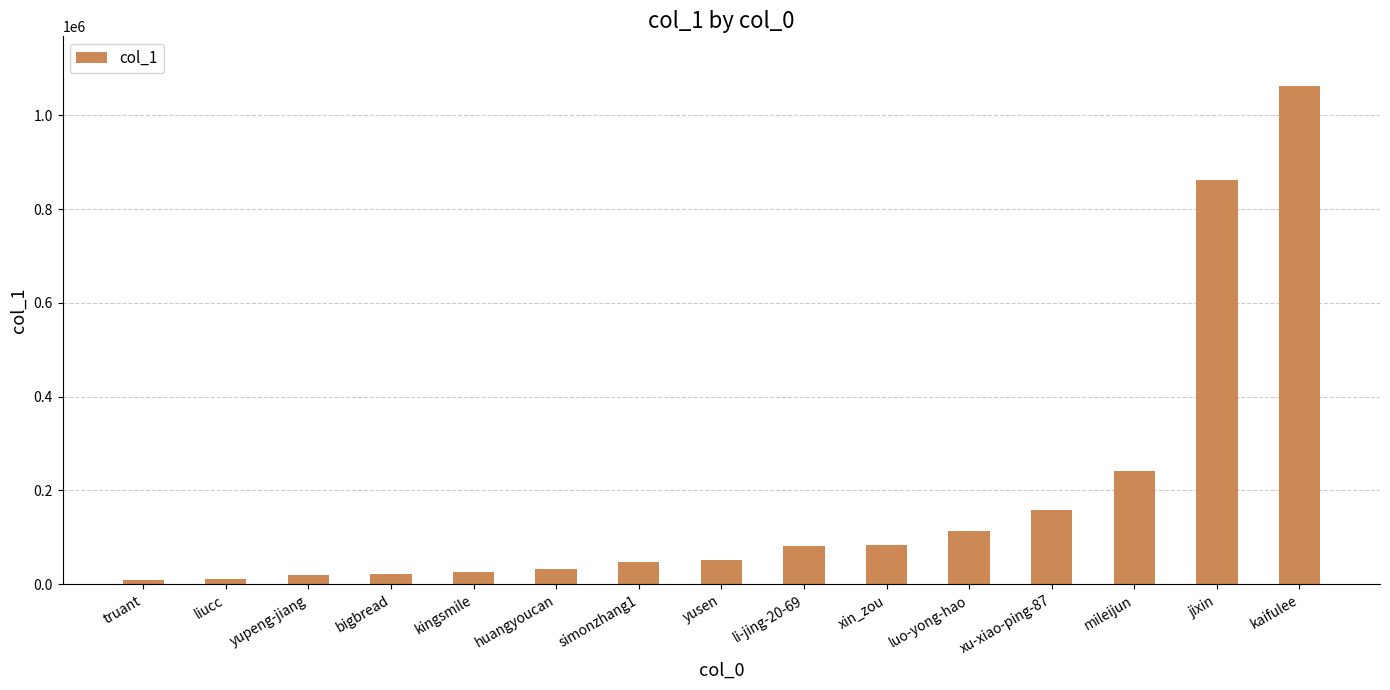

How many values are below 52181?

7